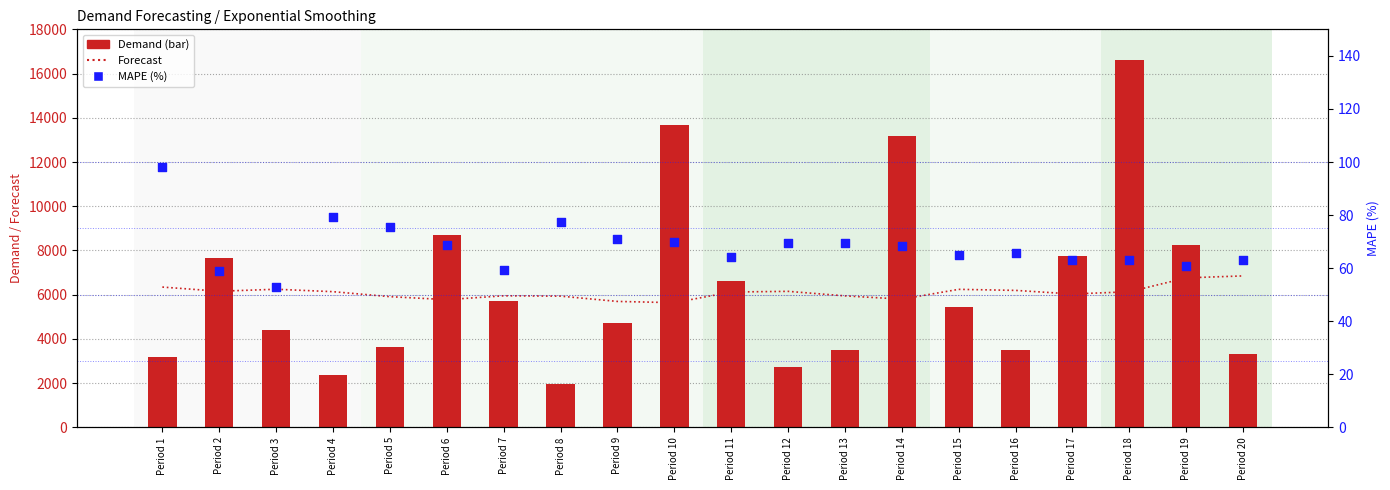

At how many categories does at least one series exceed 15441?

1